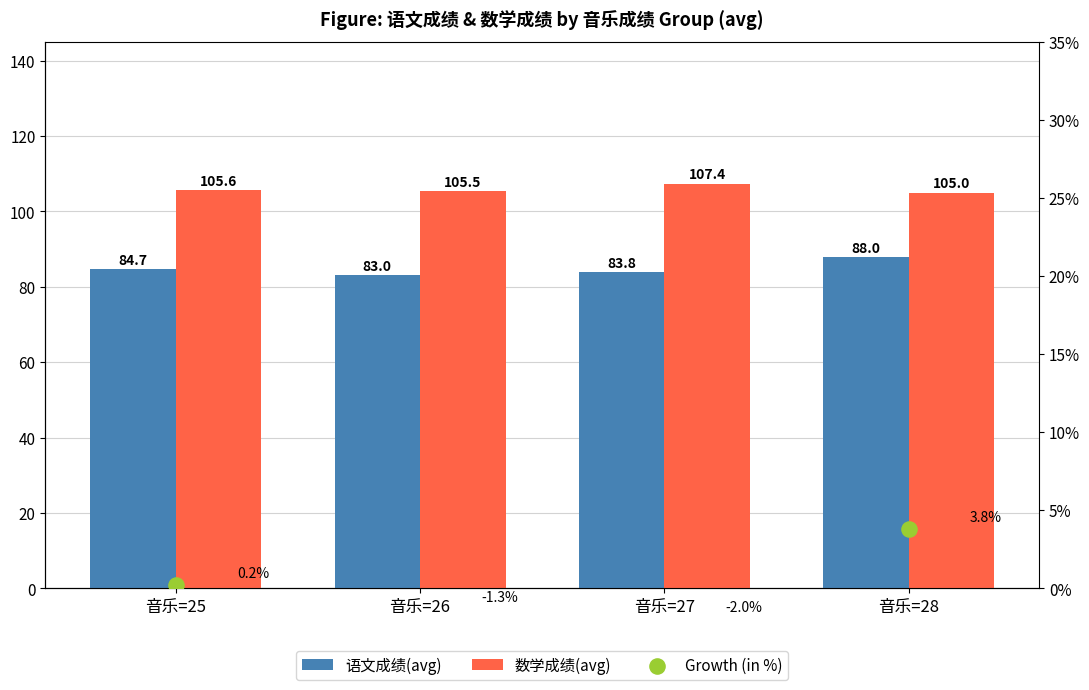

Which series has the largest total across all categories?

数学成绩(avg)